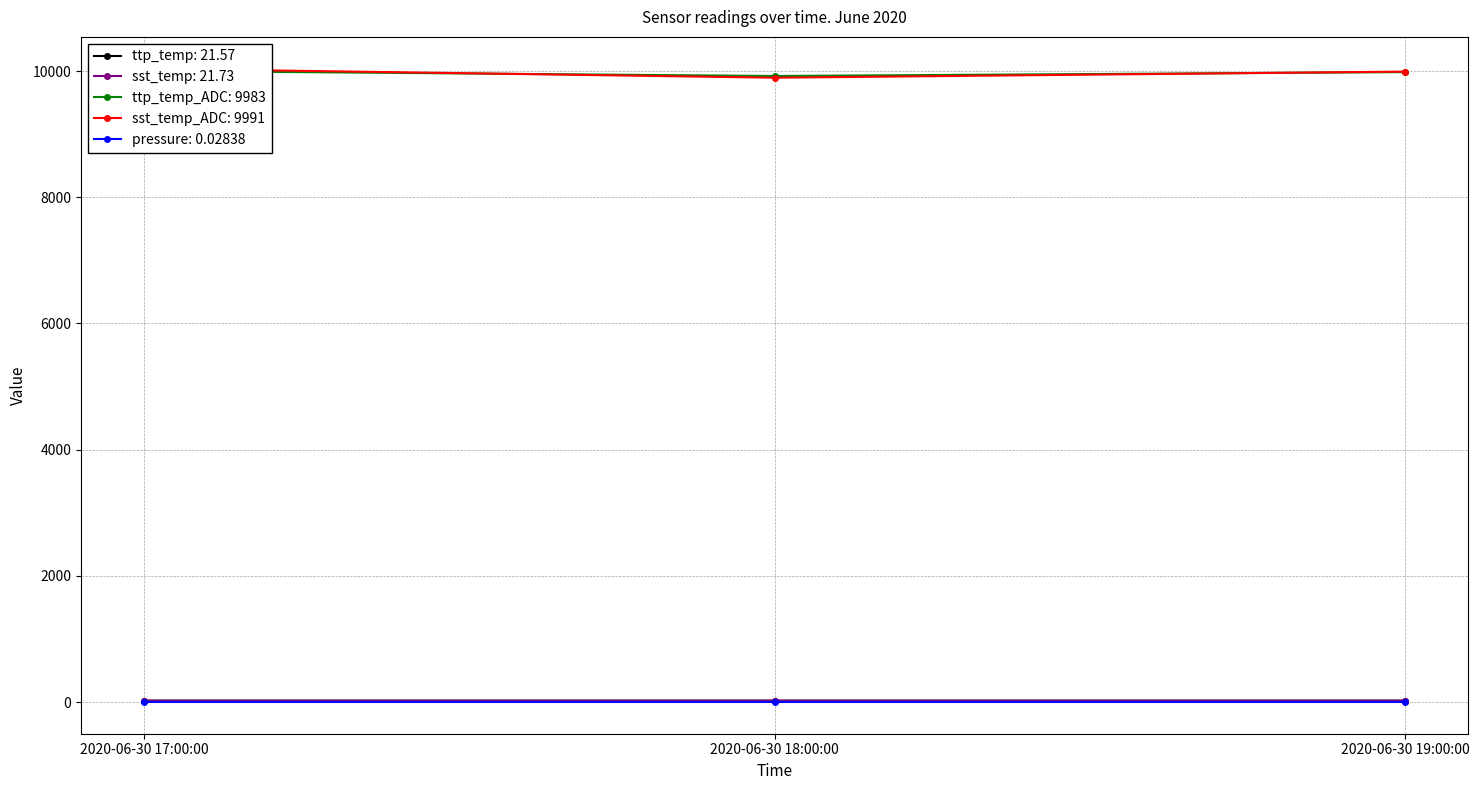

How many lines are shown in the chart?

4